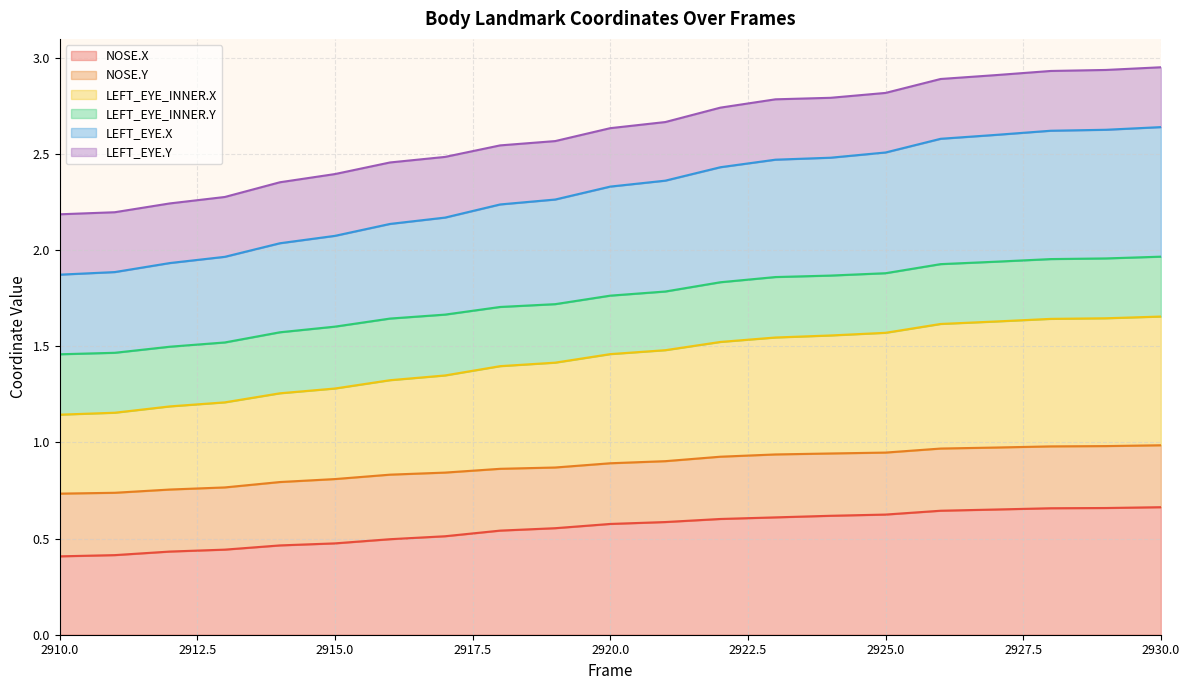

What is the value of the NOSE.X point at the 8th from the left?

0.5